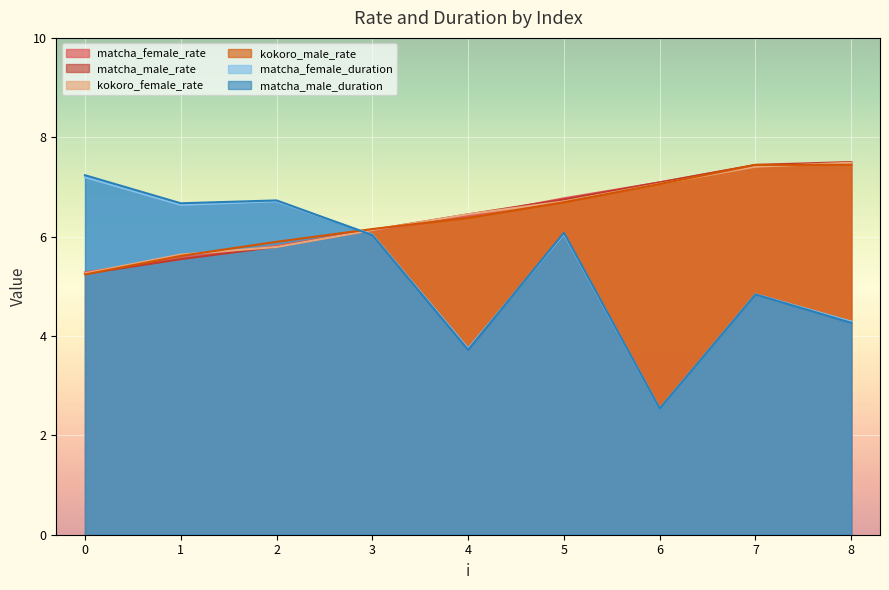

How many times do matcha_female_rate and matcha_female_duration cross each other?

1